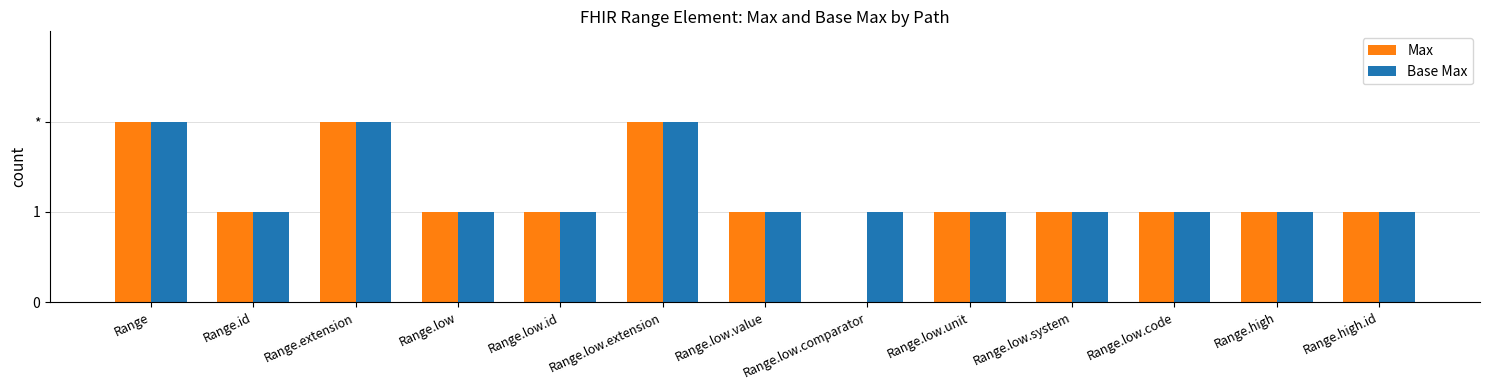

What are all the series names shown in the legend?

Max, Base Max